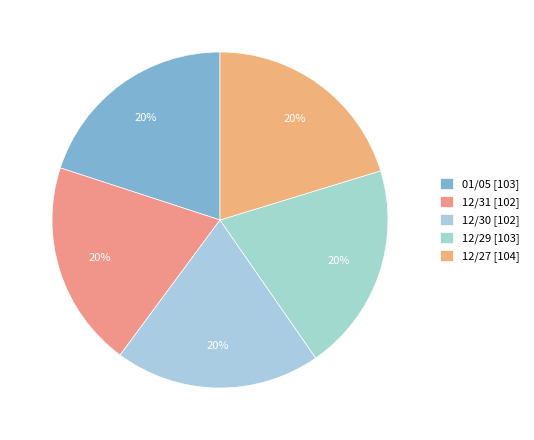

Which category has the smallest portion of the pie?

12/30